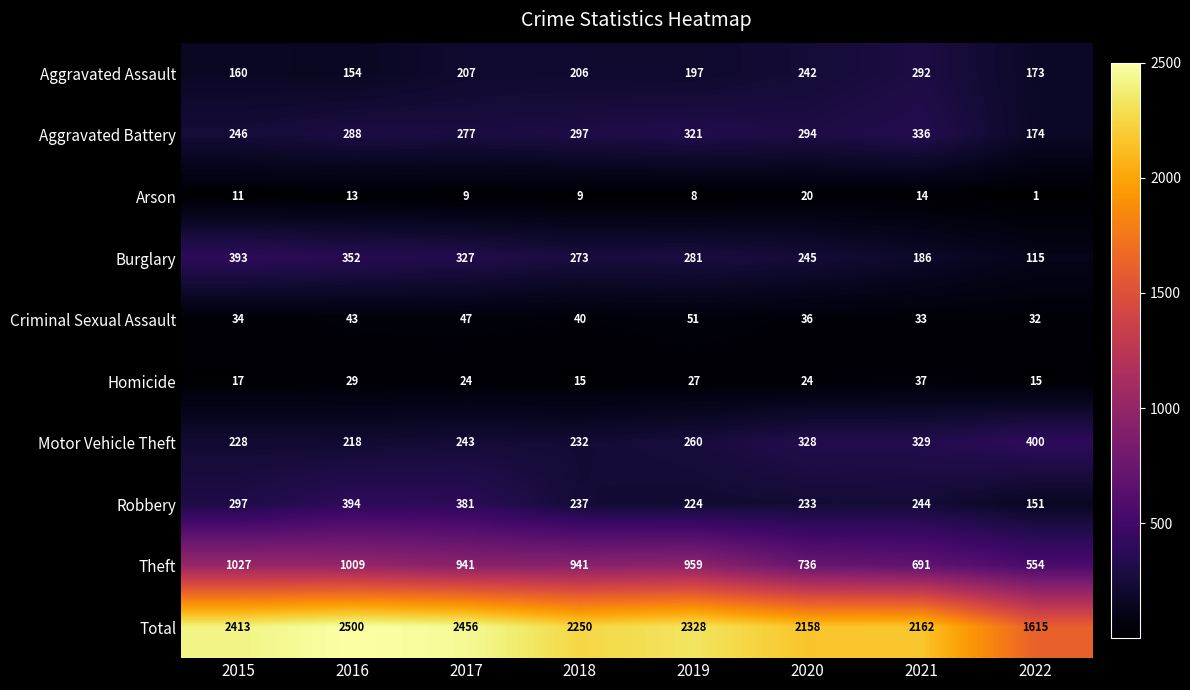

Which series has the widest spread of values?

Total